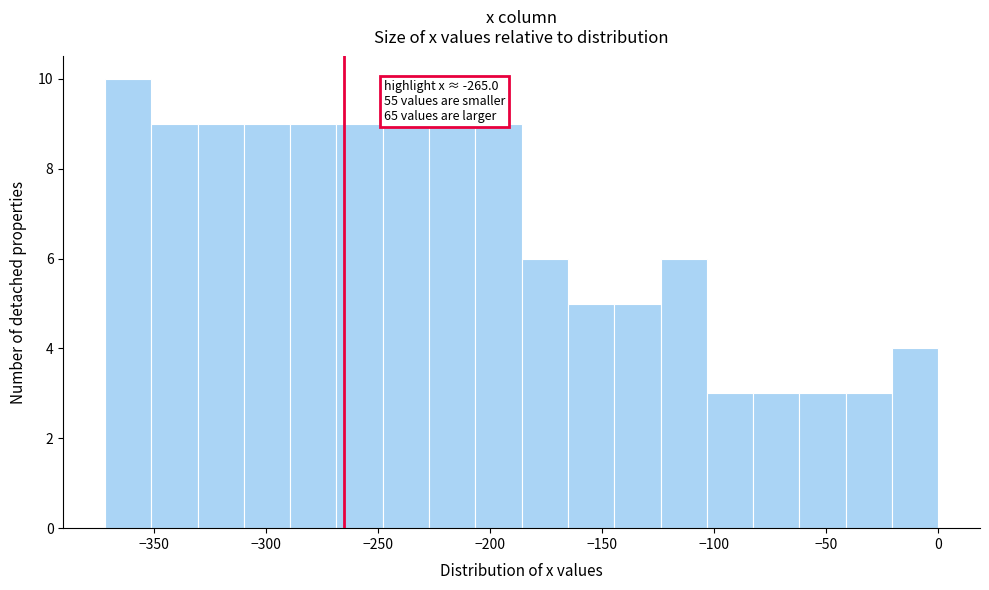

Which range on the x-axis has the tallest bar?

-370 to -350